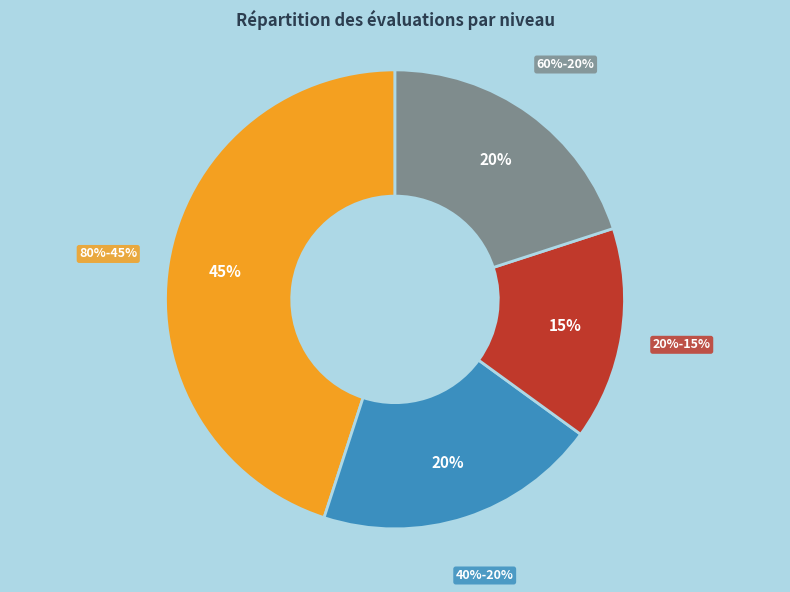

Is the sum of A.1 - 80% and C.12 - 60% greater than half?

No